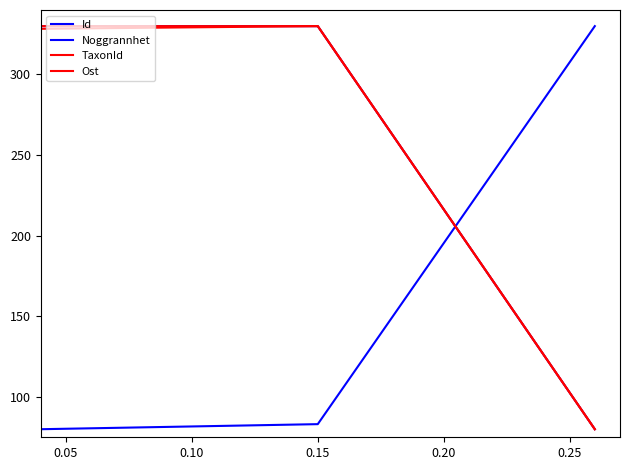

Is this an area chart (filled region under the line)?

No